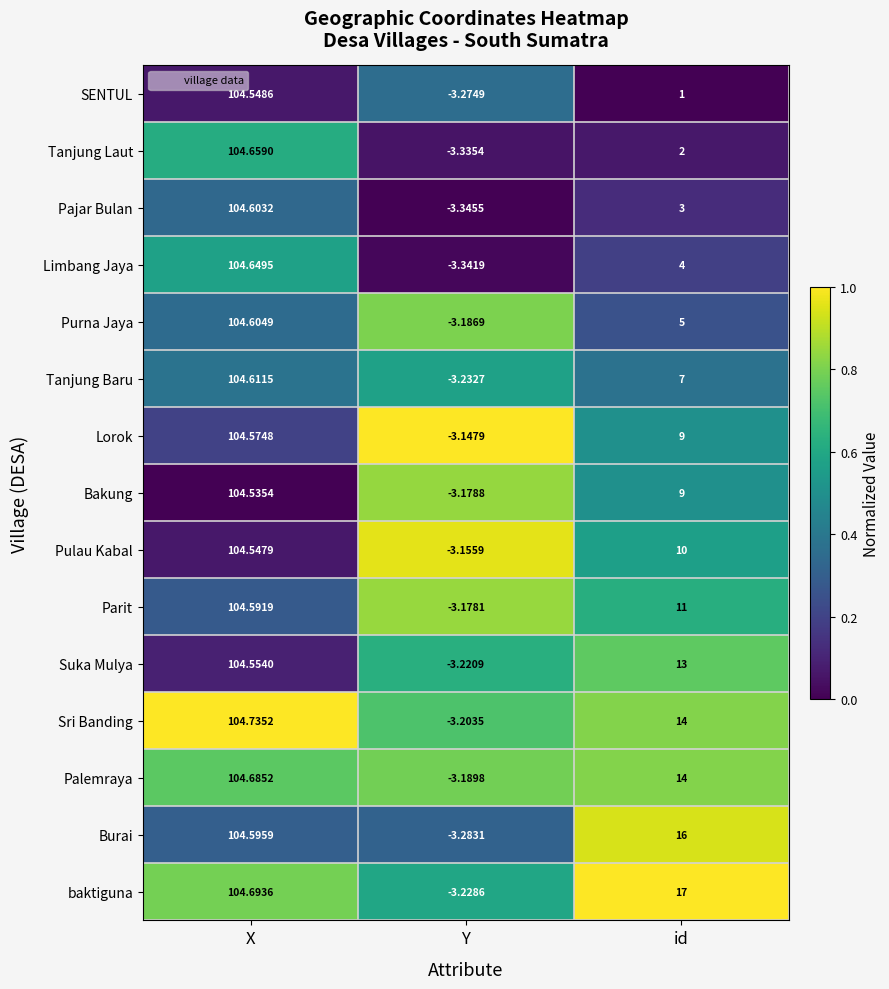

Where is Purna Jaya nearest to the value 50?

id